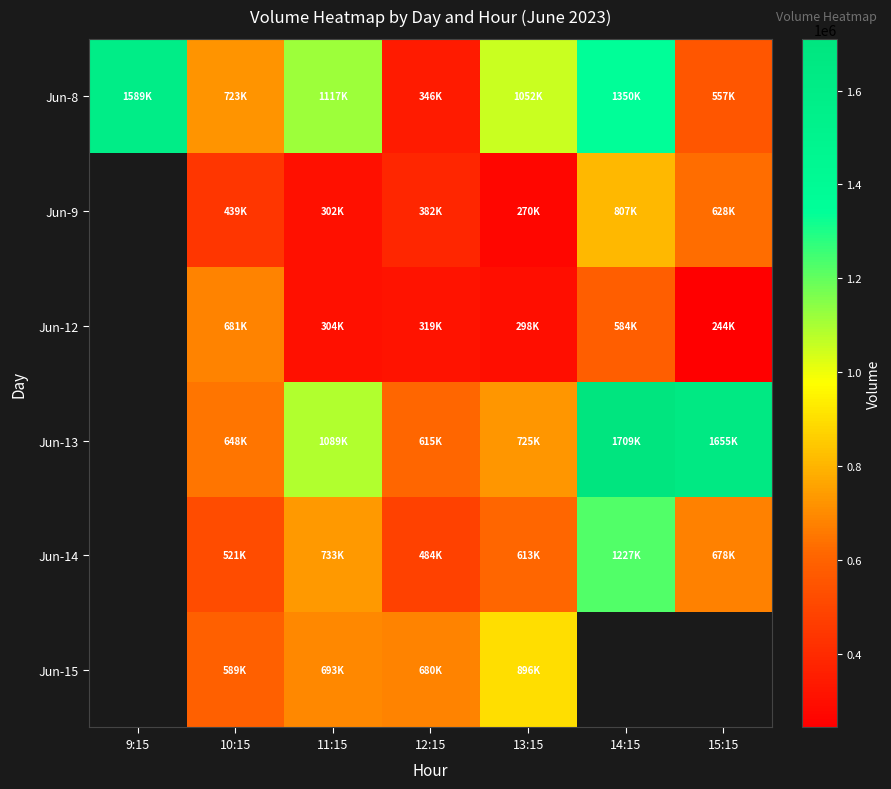

How many values in the Jun-15 series exceed 693603?

1